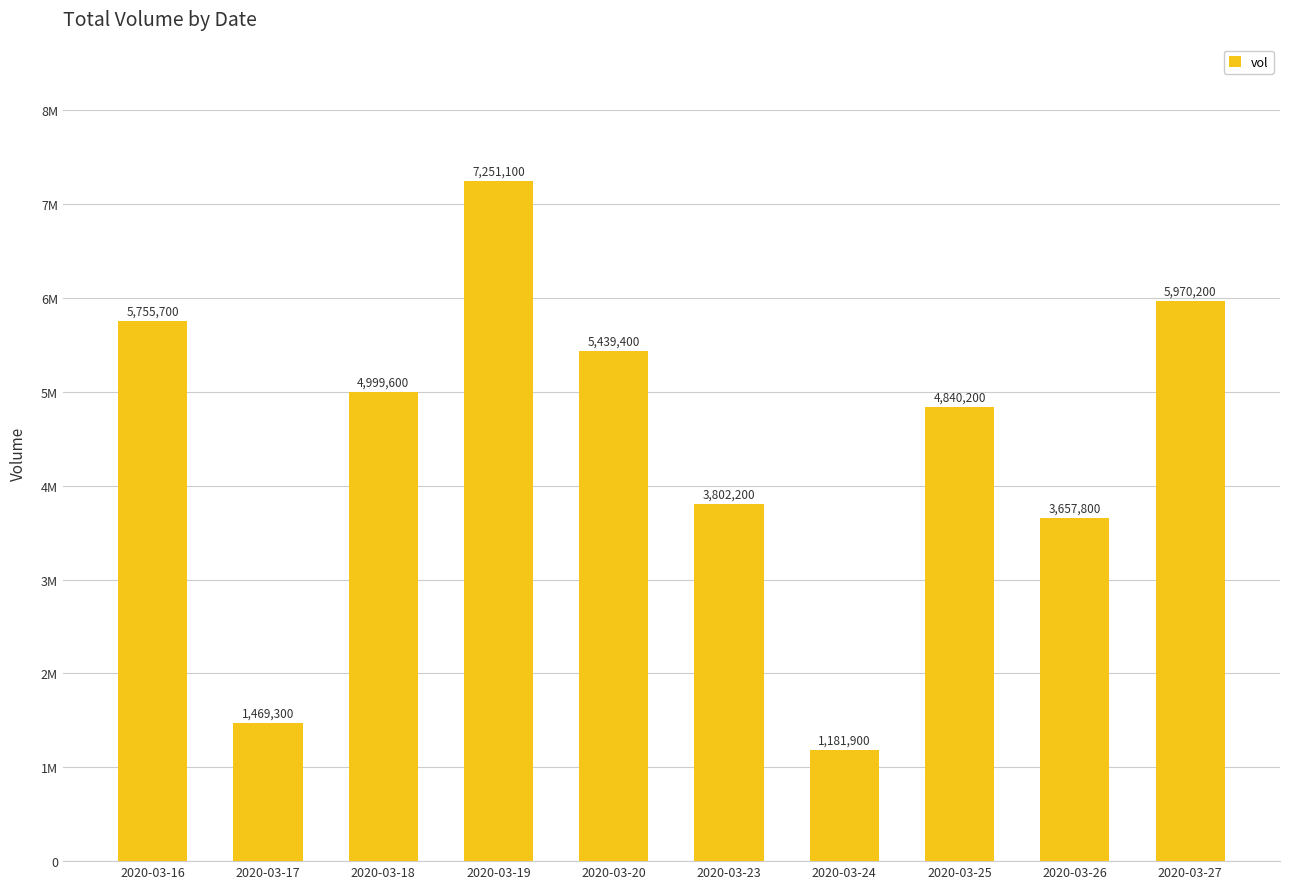

Reading left to right, list all the values displayed in this chart.

2020-03-16=5755700	2020-03-17=1469300	2020-03-18=4999600	2020-03-19=7251100	2020-03-20=5439400	2020-03-23=3802200	2020-03-24=1181900	2020-03-25=4840200	2020-03-26=3657800	2020-03-27=5970200